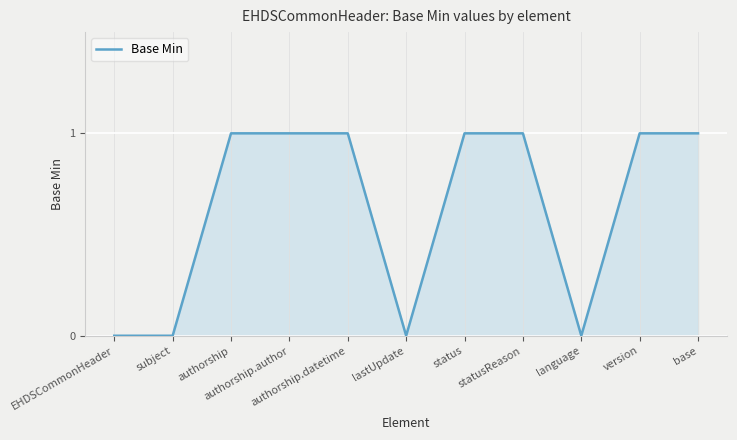

Does the chart have visible grid lines?

Yes